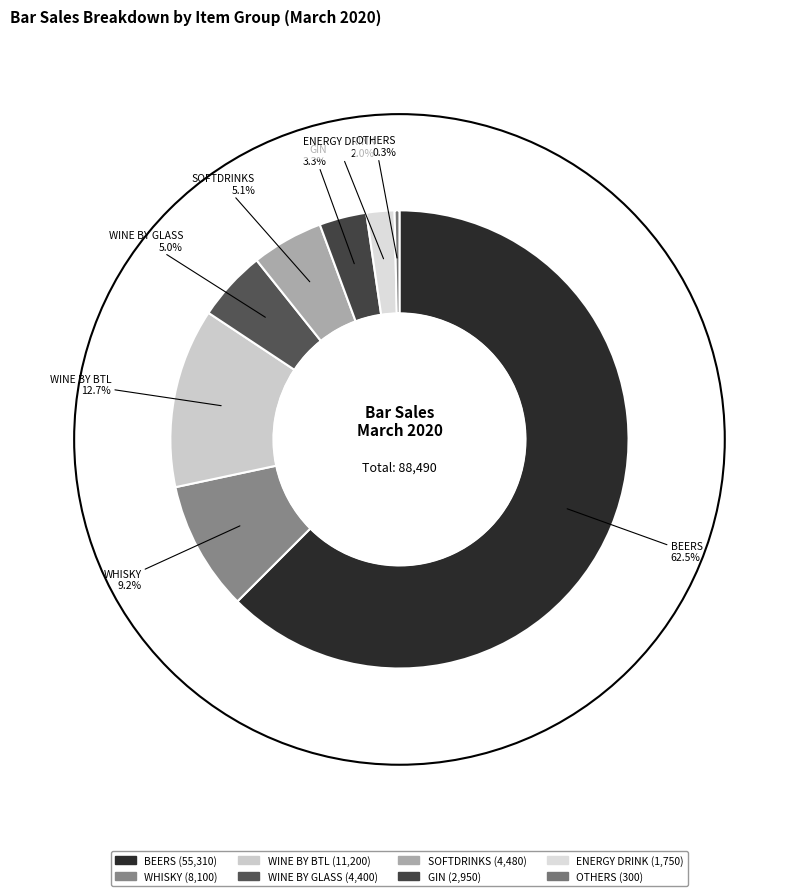

To the nearest percent, what percentage of the pie is WINE BY BTL?

13%